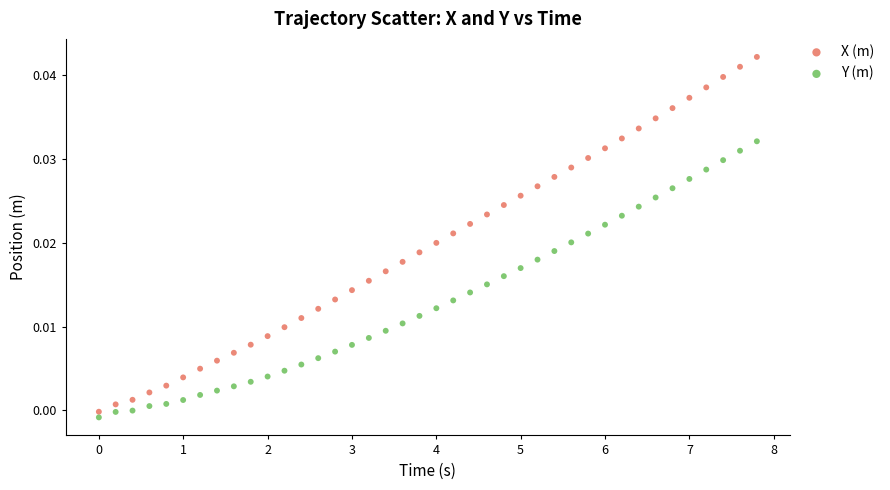

Which series contains the lowest Y value?

Y (m)